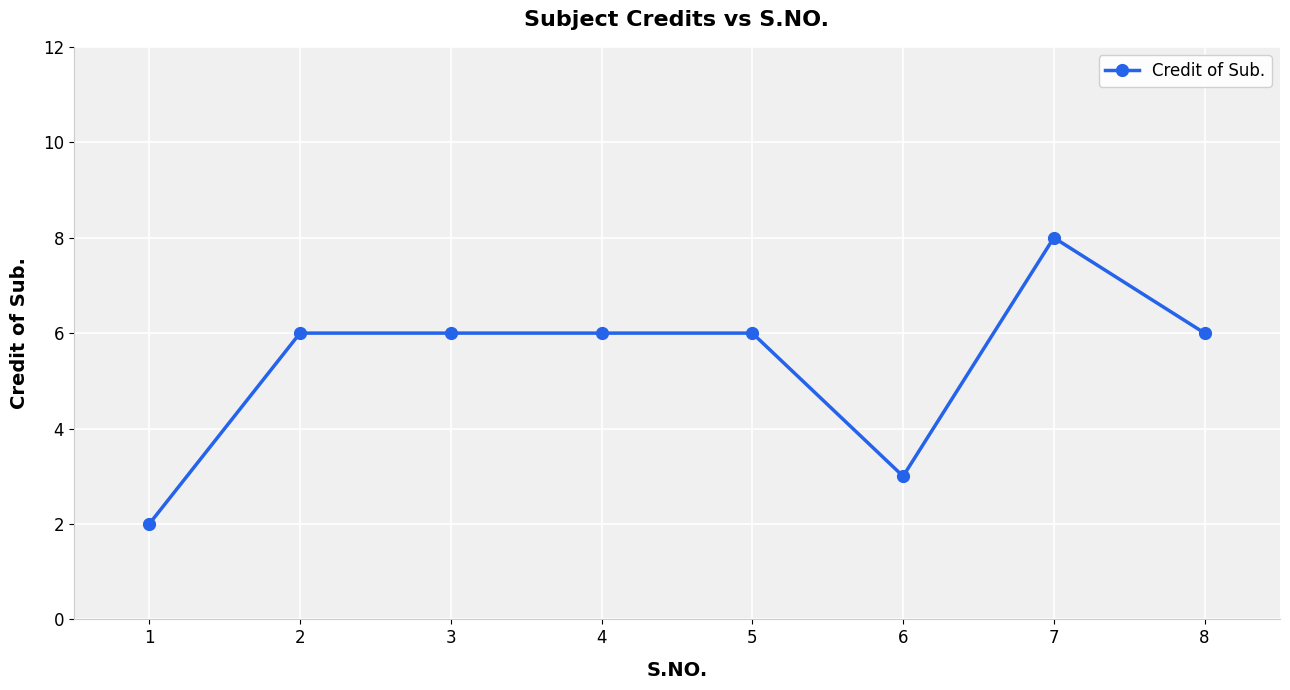

How many series are shown in this chart?

1